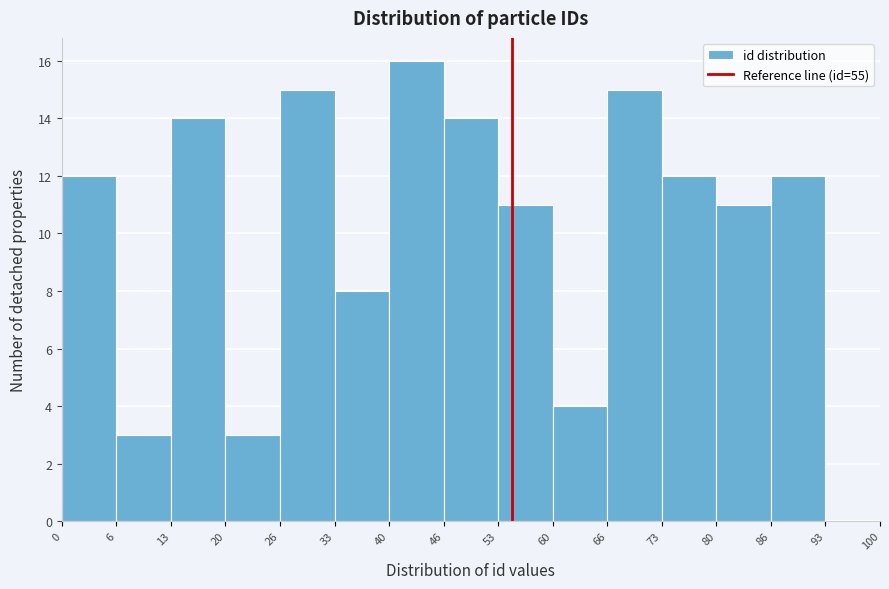

Reading left to right, list every bar in this chart as the range it spans on the x-axis followed by its height. The values are not printed on the chart, so give them approximately, as read against the axis.

0 to 6: 12
6 to 13: 3
13 to 20: 14
20 to 26: 3
26 to 33: 15
33 to 40: 8
40 to 46: 16
46 to 53: 14
53 to 60: 11
60 to 66: 4
66 to 73: 15
73 to 80: 12
80 to 86: 11
86 to 93: 12
93 to 100: 0